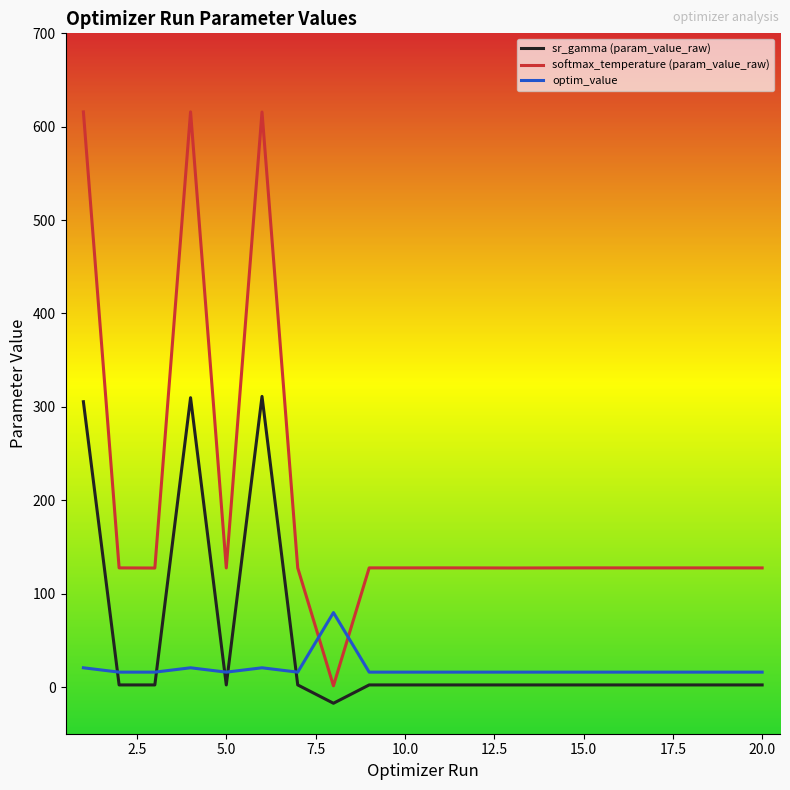

Rank the series by their maximum value, from highest to lowest.

softmax_temperature (param_value_raw), sr_gamma (param_value_raw), optim_value